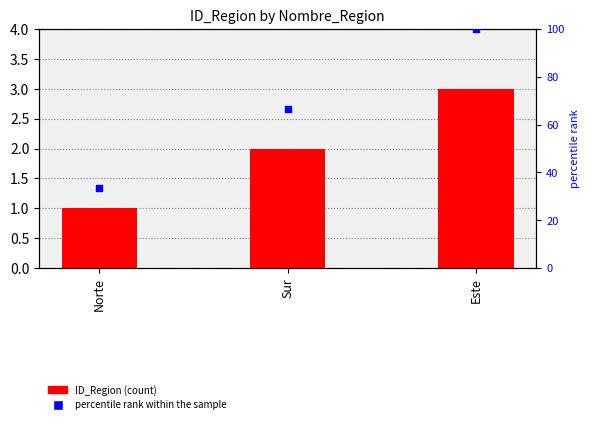

Which series reaches the maximum Y coordinate?

percentile rank within the sample